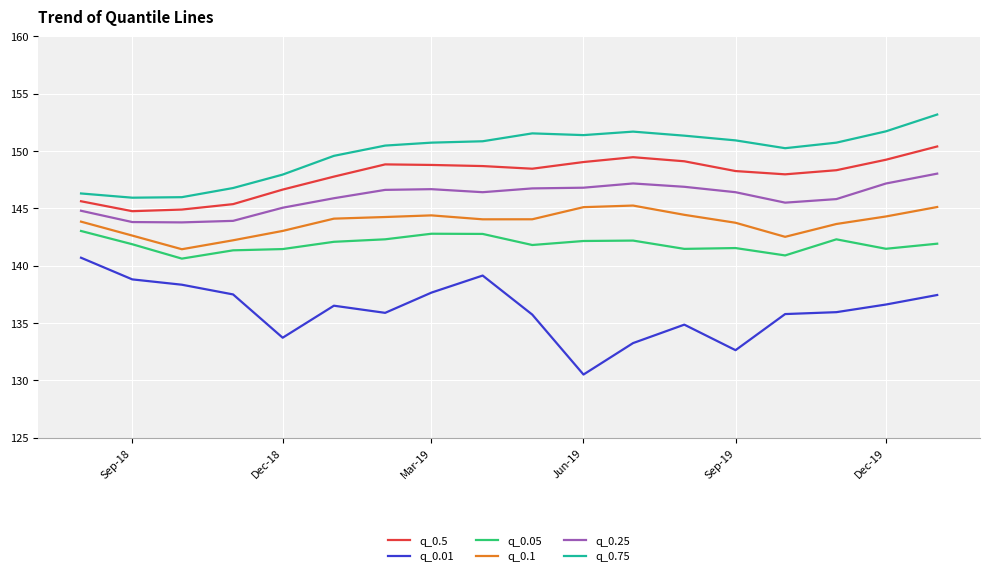

What is the highest value of the q_0.1 series?

145.2